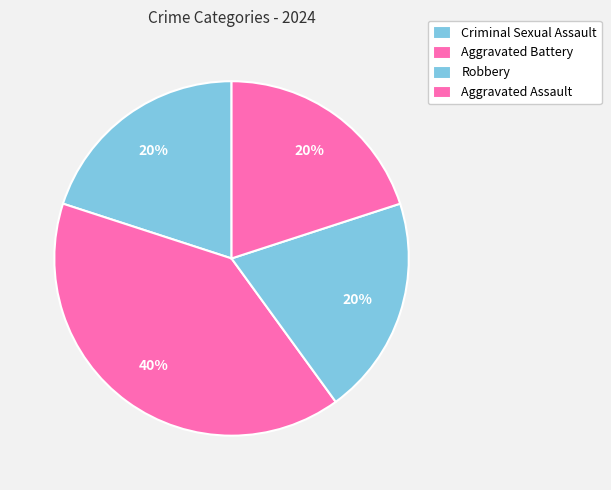

How many segments does this pie chart have?

4